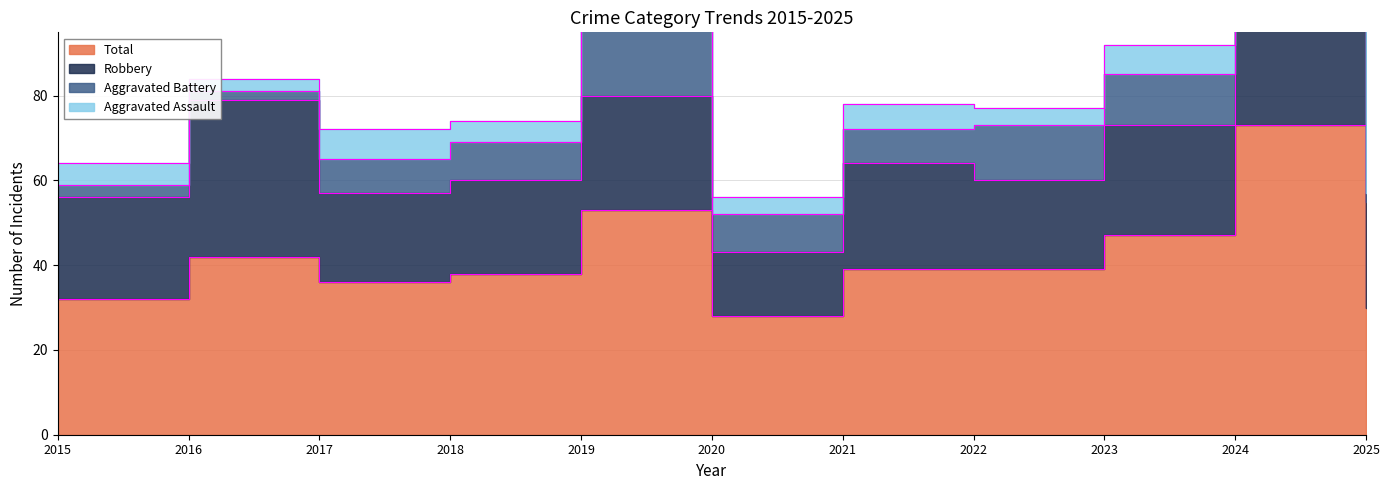

In Robbery, how many points are higher than both neighbors (excluding endpoints)?

4